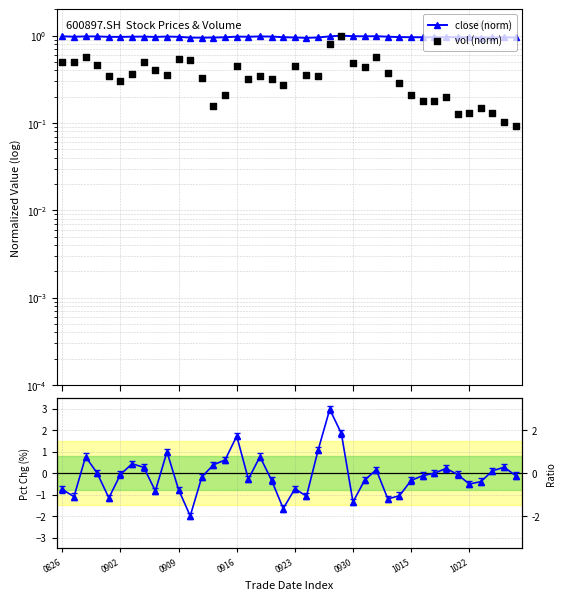

Which series has the largest total across all categories?

close (norm)